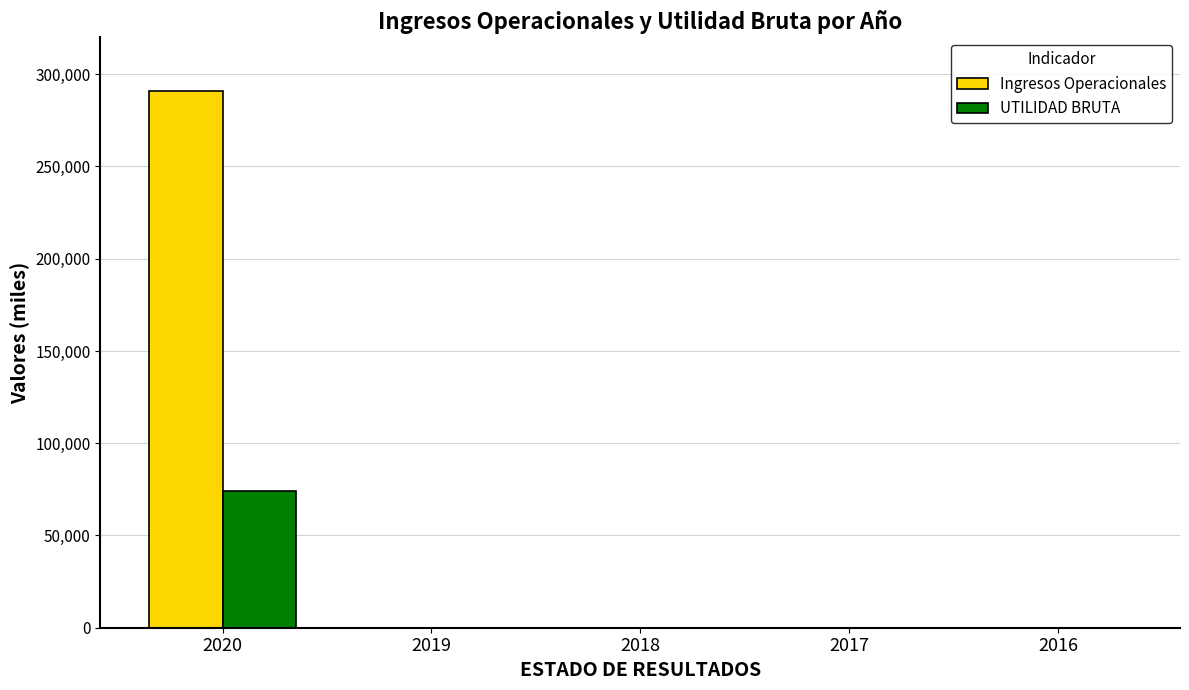

The Ingresos Operacionales series shows -137848.9 at 2019. True or false?

False